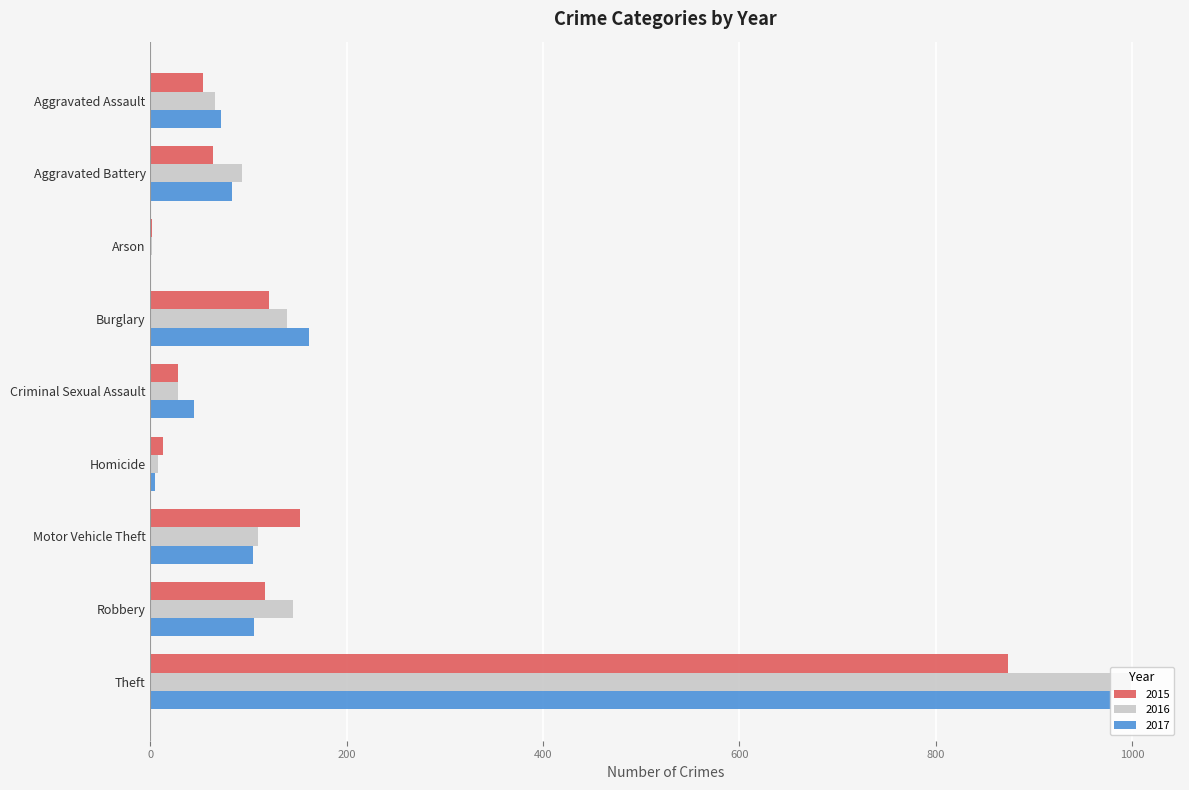

What is the greatest value displayed?

999